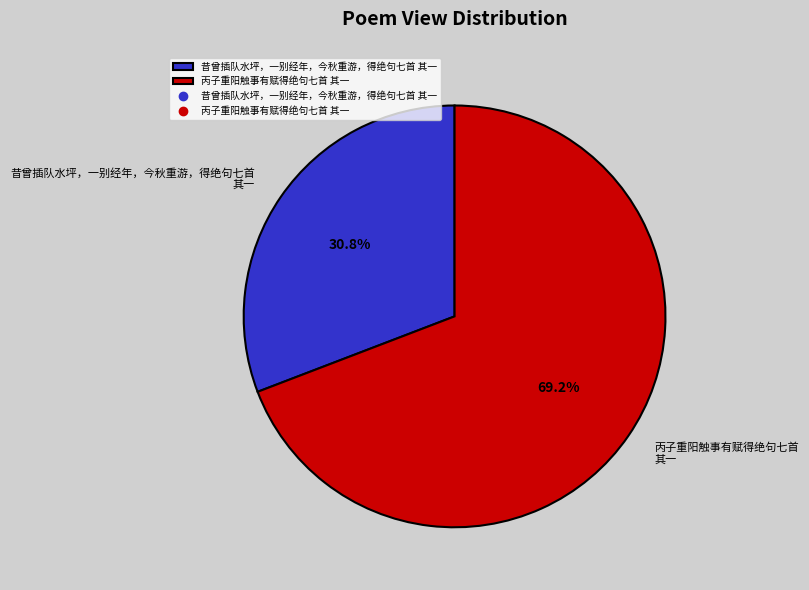

How many slices are in this pie chart?

2